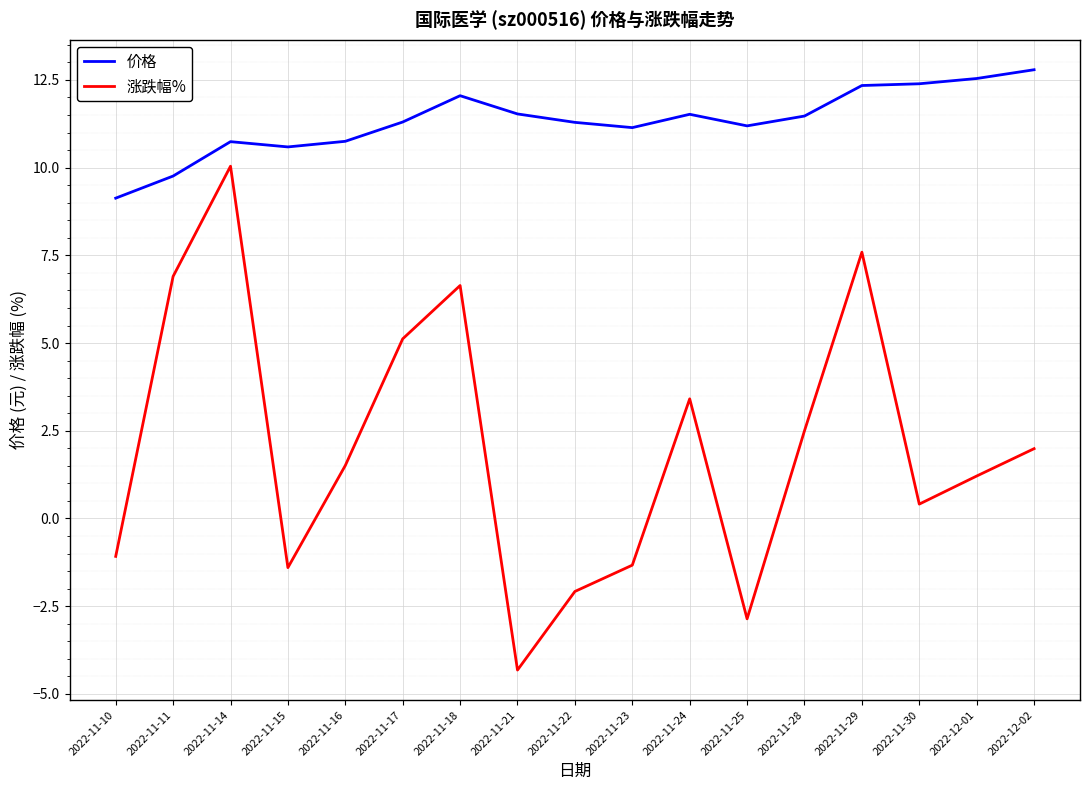

What are all the series names shown in the legend?

价格, 涨跌幅%